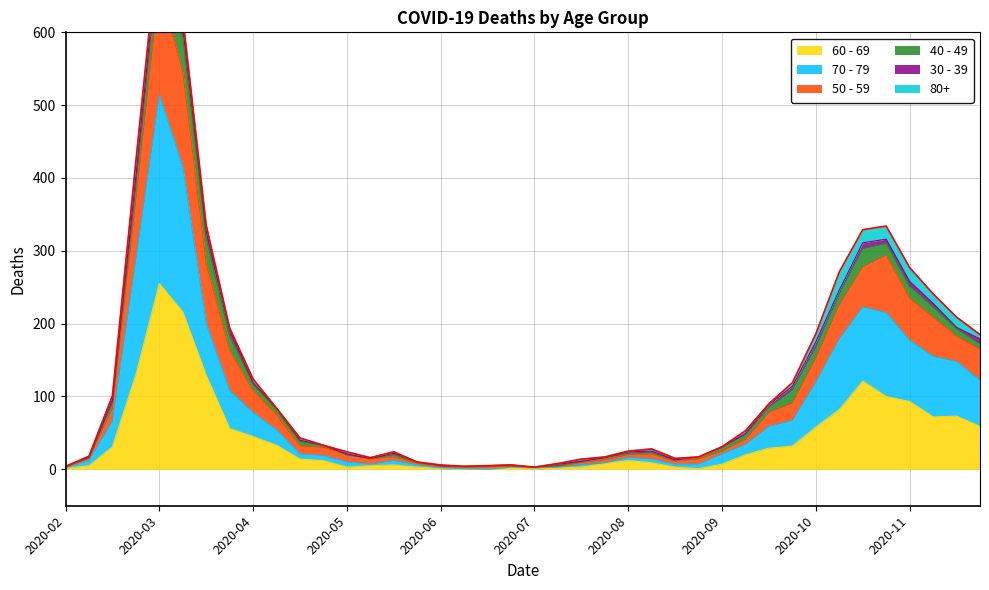

What is the difference between the maximum and minimum values in the 60 - 69 series?

255